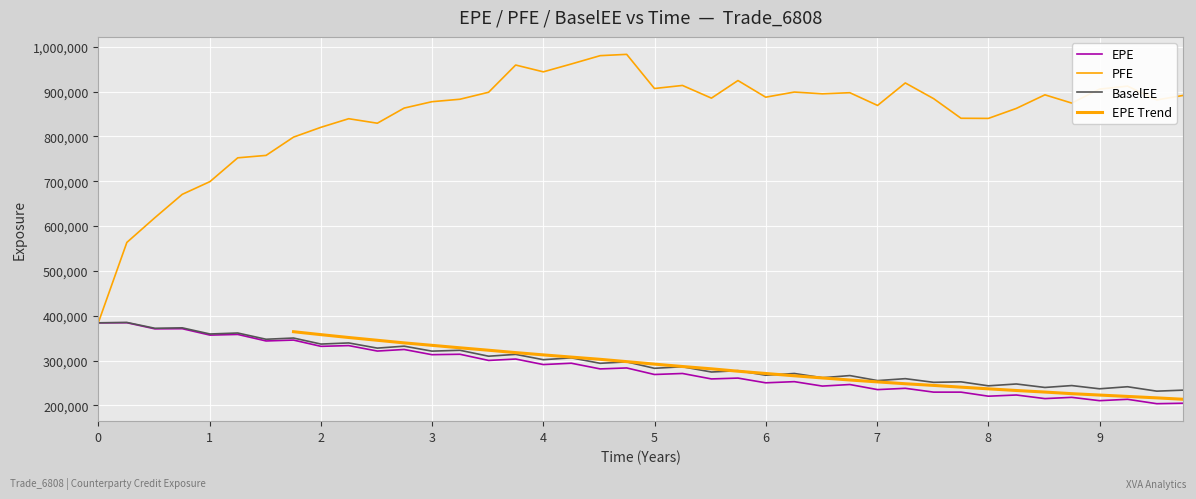

True or false: EPE and PFE intersect in this chart.

False